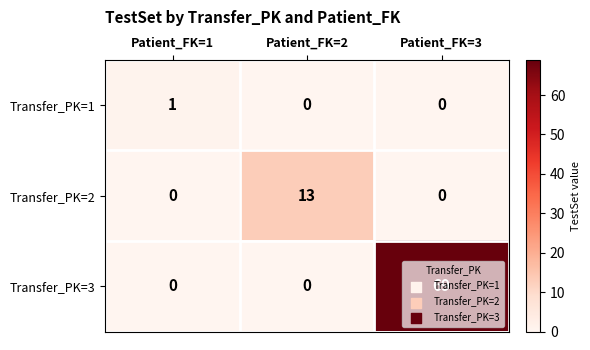

Which series has the largest total across all categories?

Transfer_PK=3